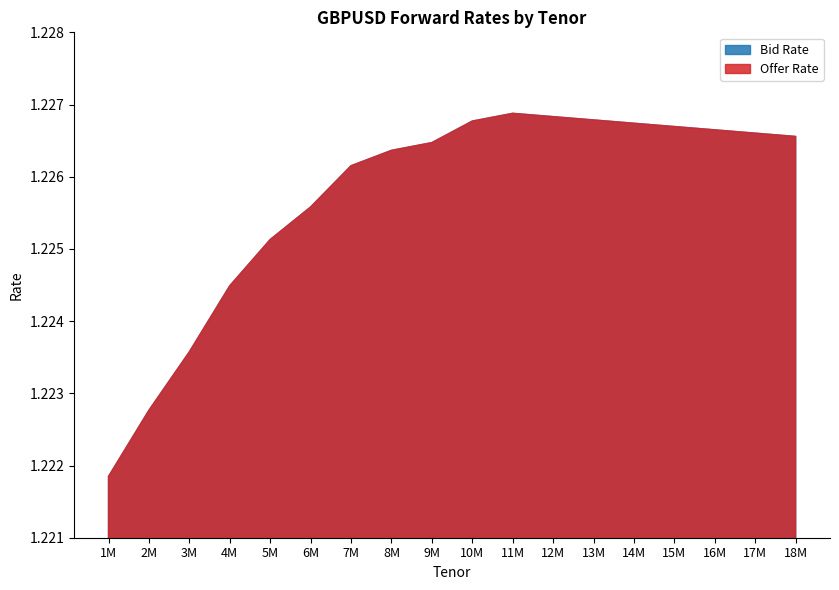

The value of Offer Rate at 9M is 1.2. True or false?

True